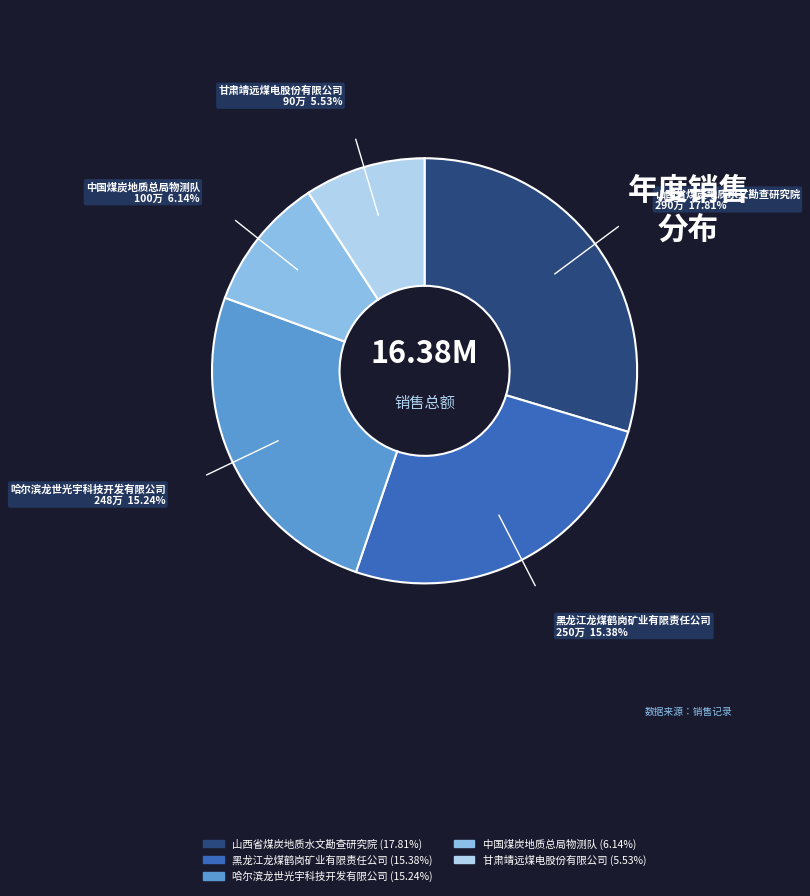

How many segments does this pie chart have?

5